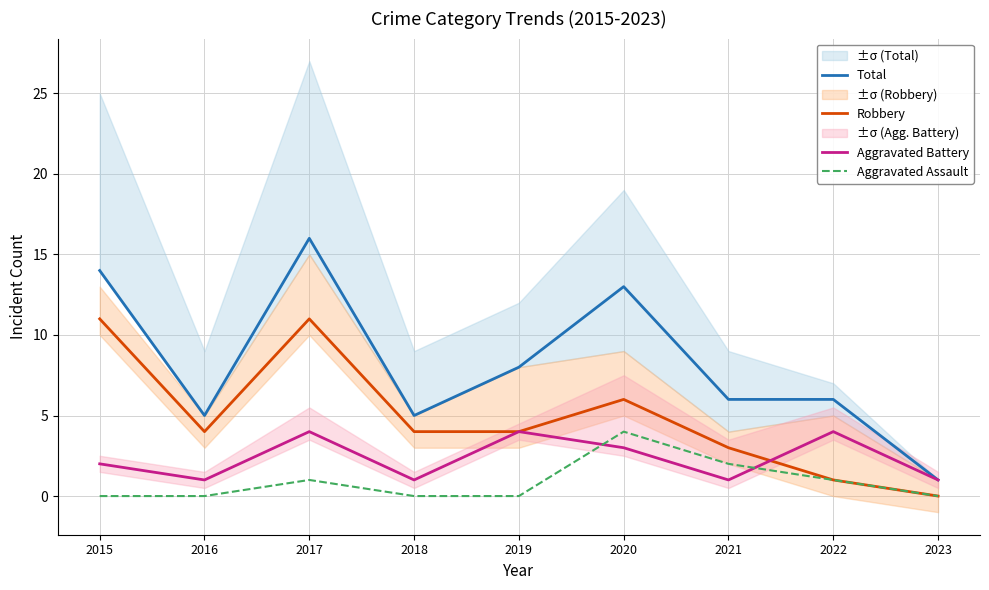

Does the chart display data point markers on the line(s)?

No